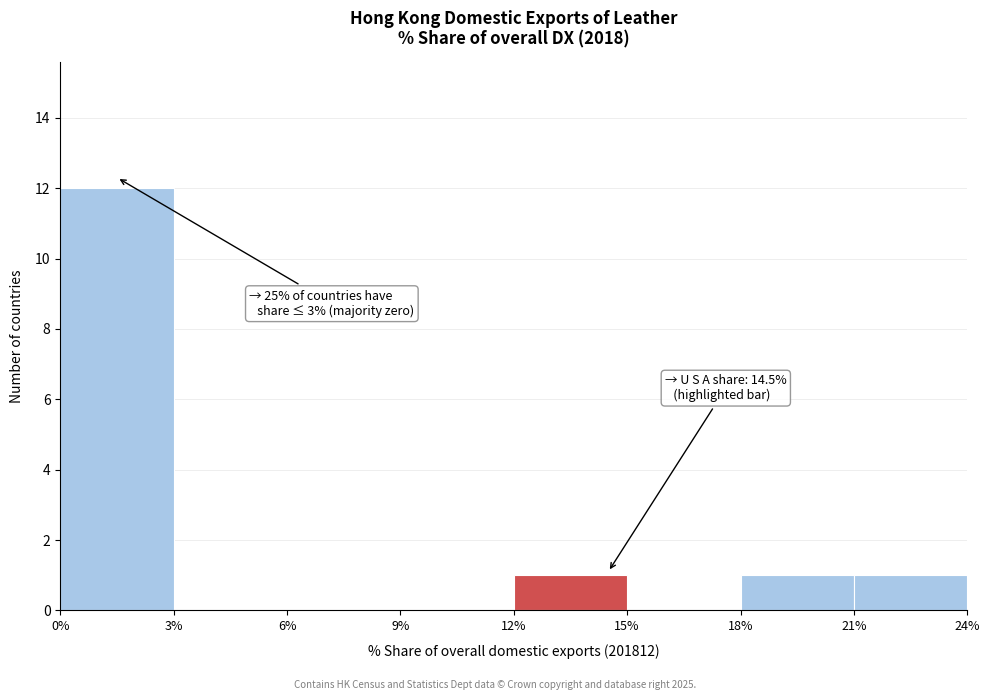

Over which range of the x-axis is the bar tallest?

0% to 3%